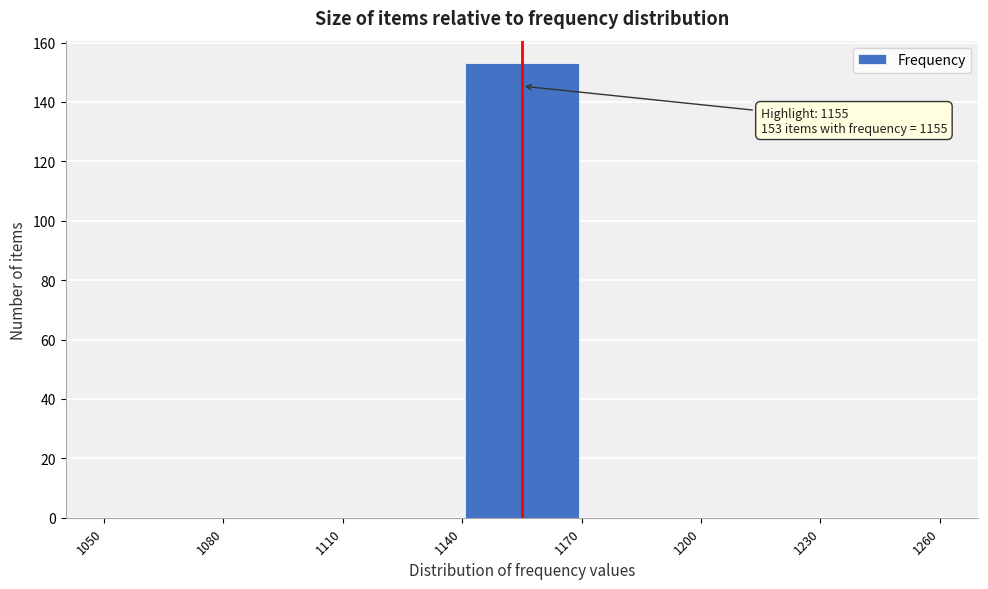

Which range on the x-axis has the tallest bar?

1140 to 1170